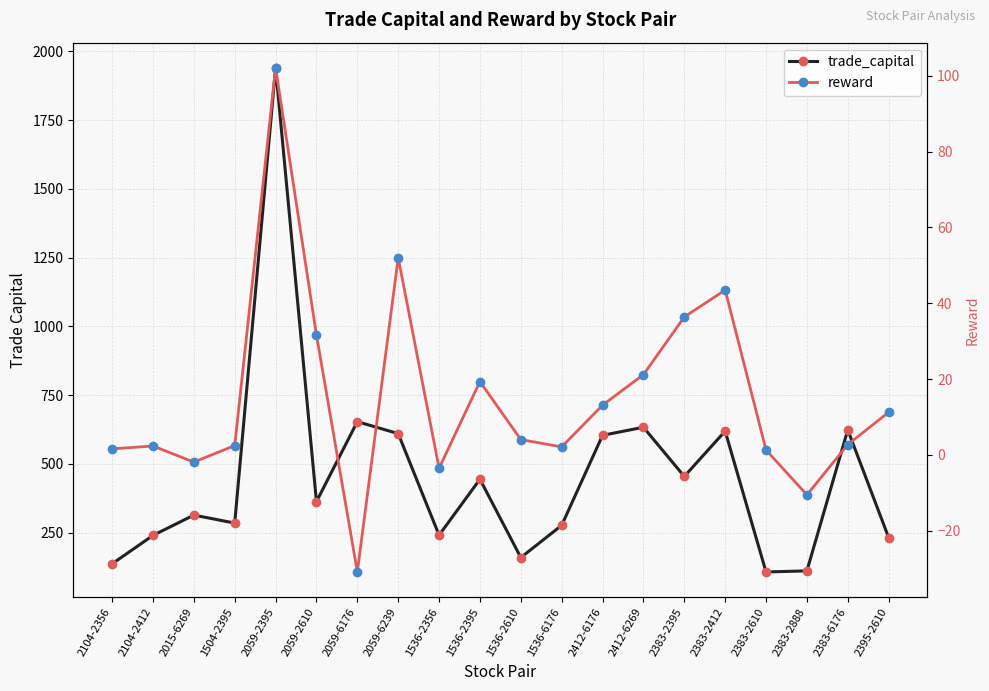

True or false: reward and trade_capital intersect in this chart.

False